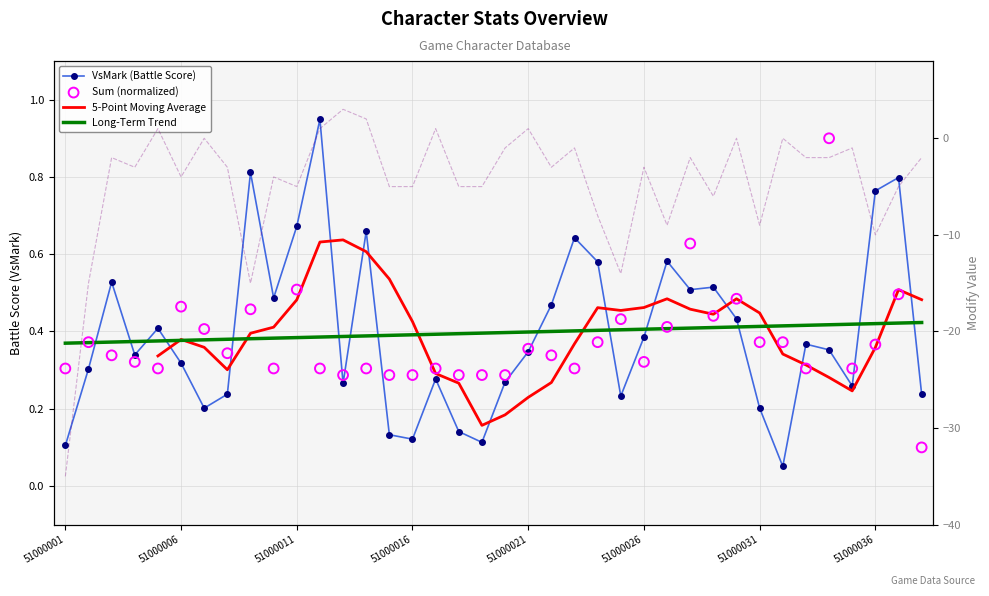

What is the total value across all series at 51000025?

-13.3